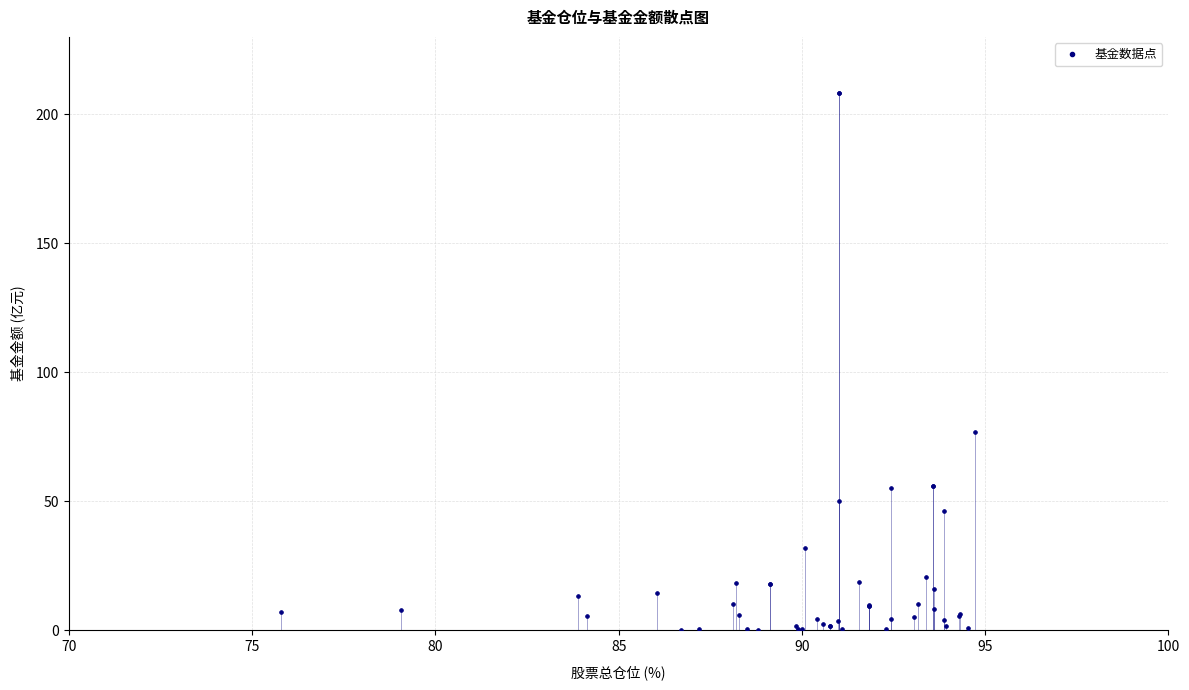

What Y value in the scatter plot is closest to 104?

76.8